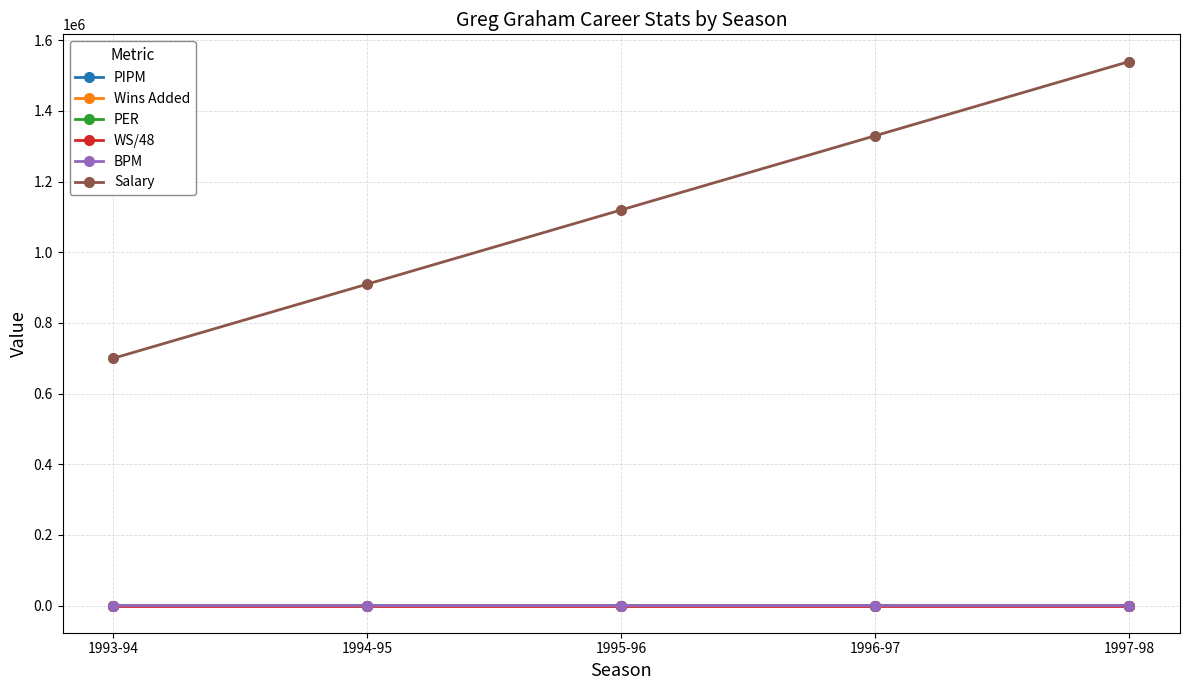

Between 1996-97 and 1997-98, which series saw the biggest shift?

Salary